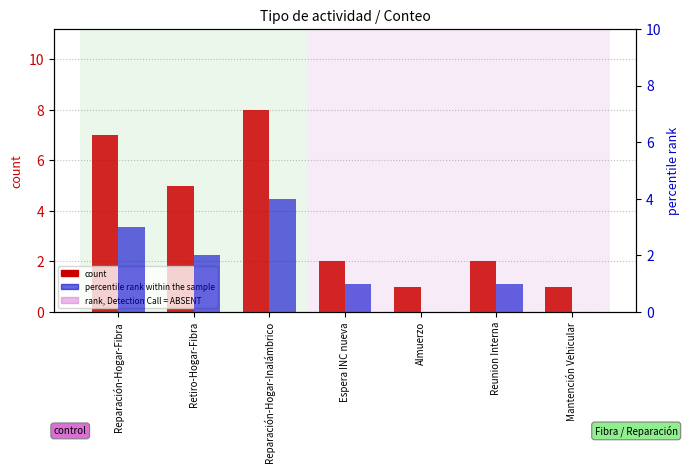

The value of percentile rank within the sample at Retiro-Hogar-Fibra is 2. True or false?

True